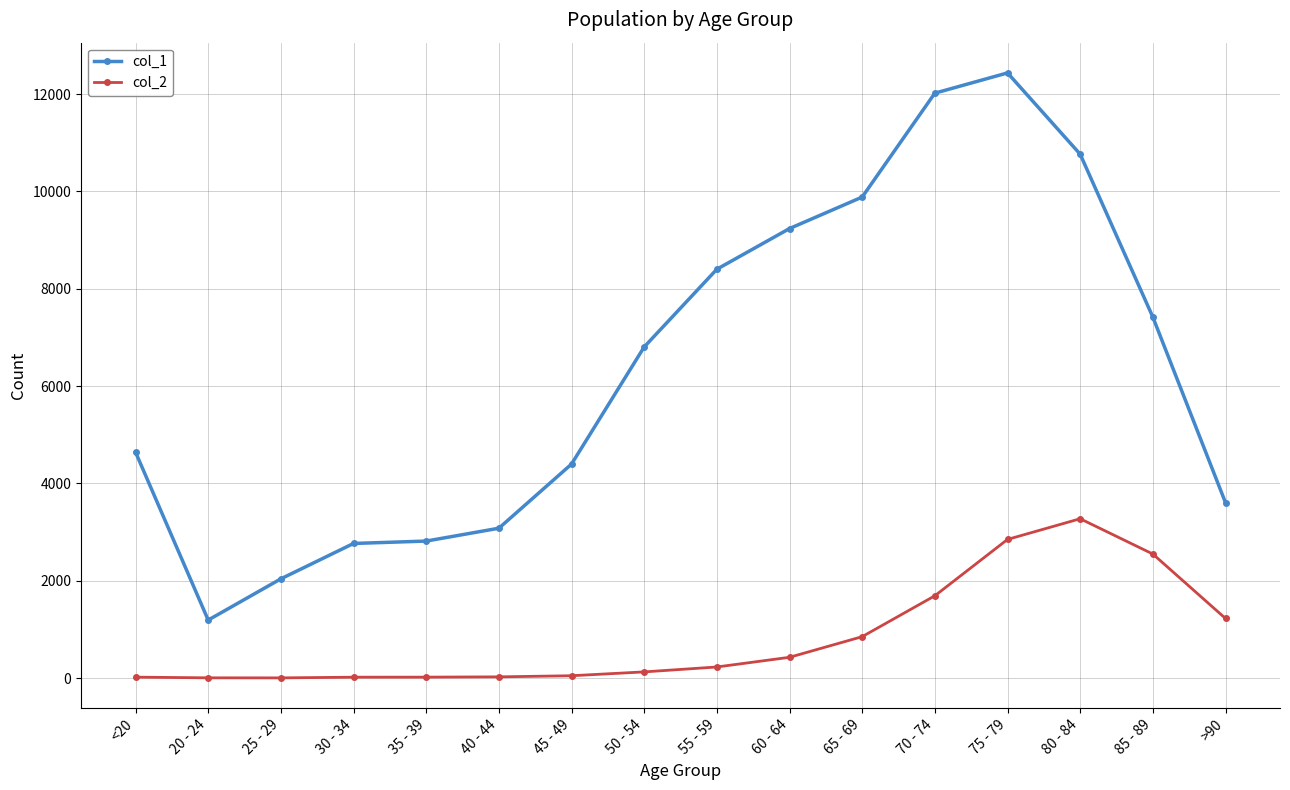

Where is col_1 nearest to the value 6812?

50 - 54